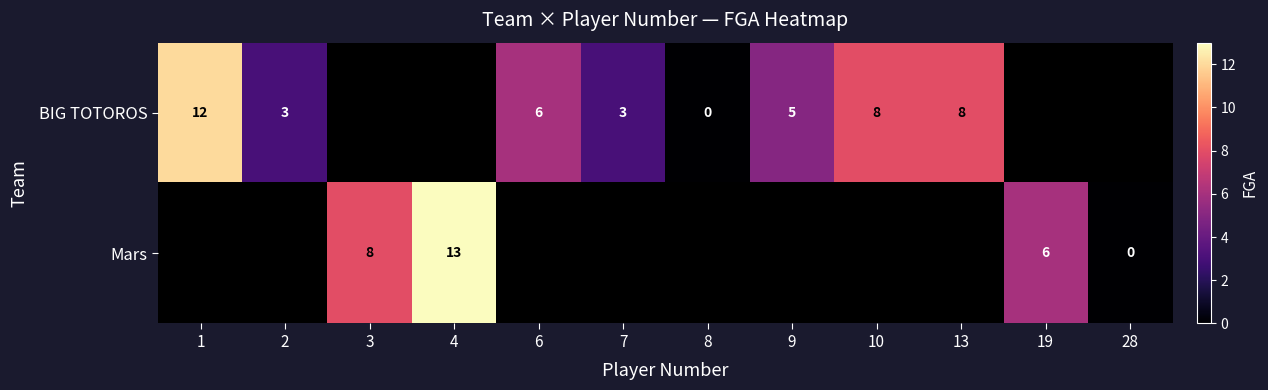

Is it true that Mars equals 3 at 19?

False